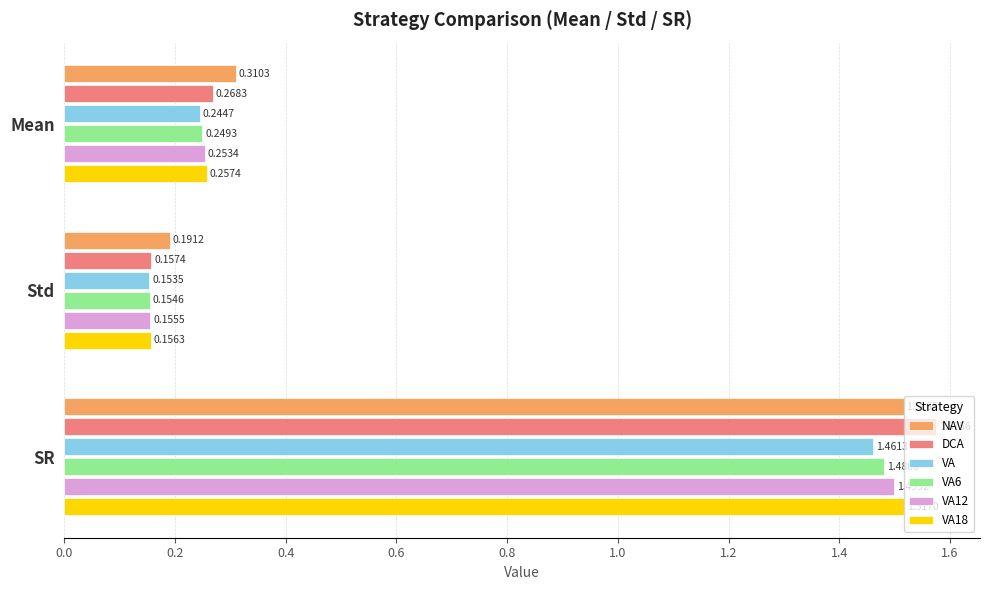

Rank the categories by NAV value from lowest to highest.

Std, Mean, SR